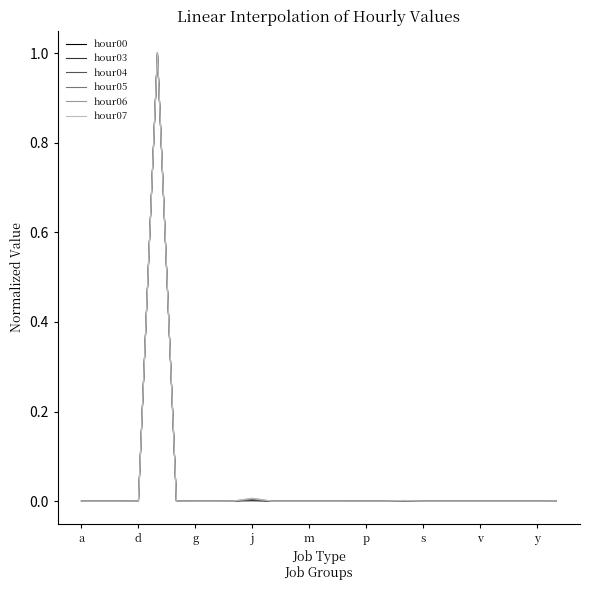

Does the chart display data point markers on the line(s)?

No